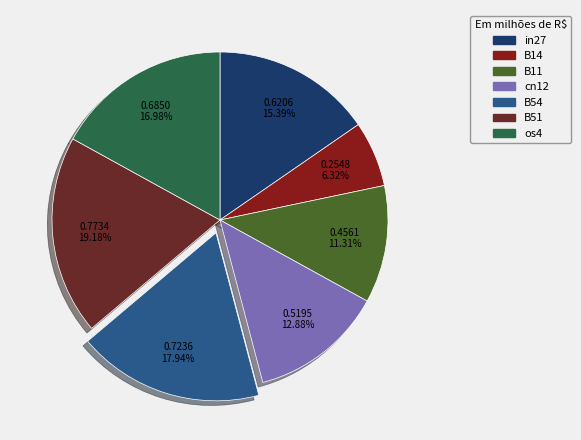

Is the sum of B14 and os4 greater than half?

No